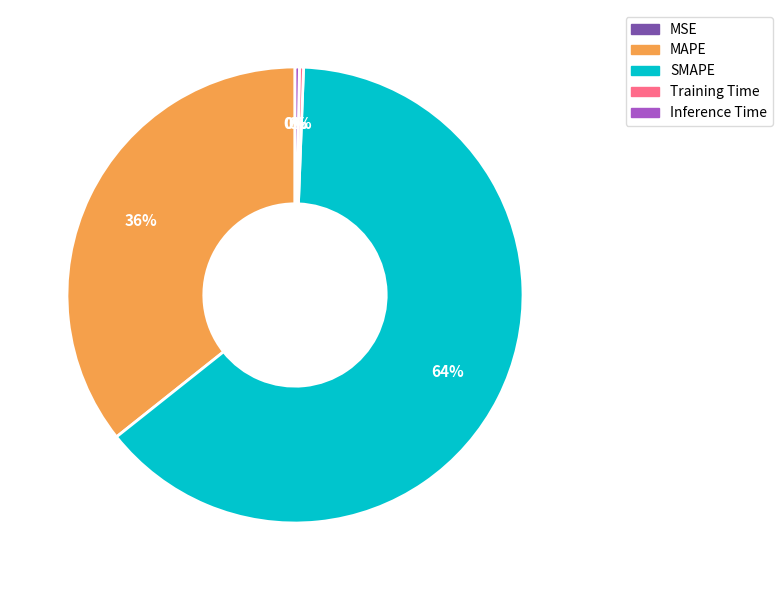

What is the largest slice in the pie chart?

SMAPE